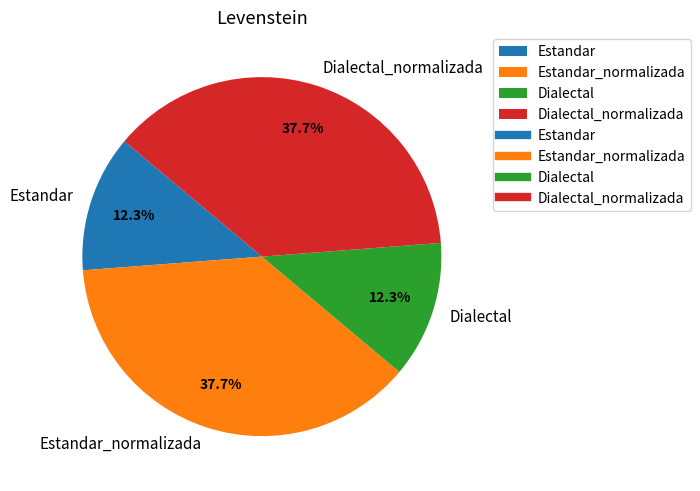

How many segments does this pie chart have?

4